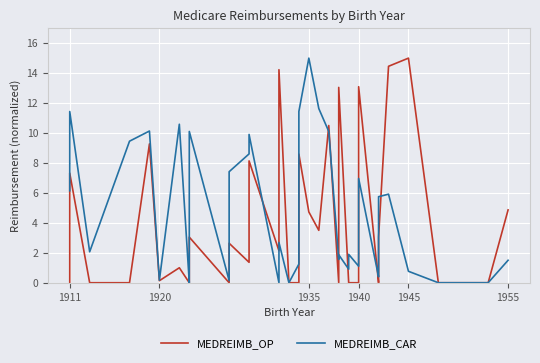

Reading left to right, what are all the values shown in this chart?

MEDREIMB_OP: 0.0	7.3	0.0	0.0	9.3	0.1	1.0	0.0	0.9	2.1	3.0	0.0	0.5	2.6	1.4	8.1	2.1	14.2	0.0	0.0	8.6	4.7	3.5	10.5	0.0	13.0	0.0	0.0	0.0	1.3	13.1	0.0	0.0	0.9	3.0	14.5	15.0	0.0	0.0	4.9
MEDREIMB_CAR: 6.1	11.4	2.1	9.5	10.1	0.2	10.6	0.0	0.4	7.0	10.1	0.1	3.3	7.4	8.6	9.9	0.0	2.7	0.0	1.2	11.4	15.0	11.6	10.1	1.6	1.9	0.9	1.9	1.1	5.2	7.0	0.4	0.7	3.5	5.7	5.9	0.8	0.0	0.0	1.5